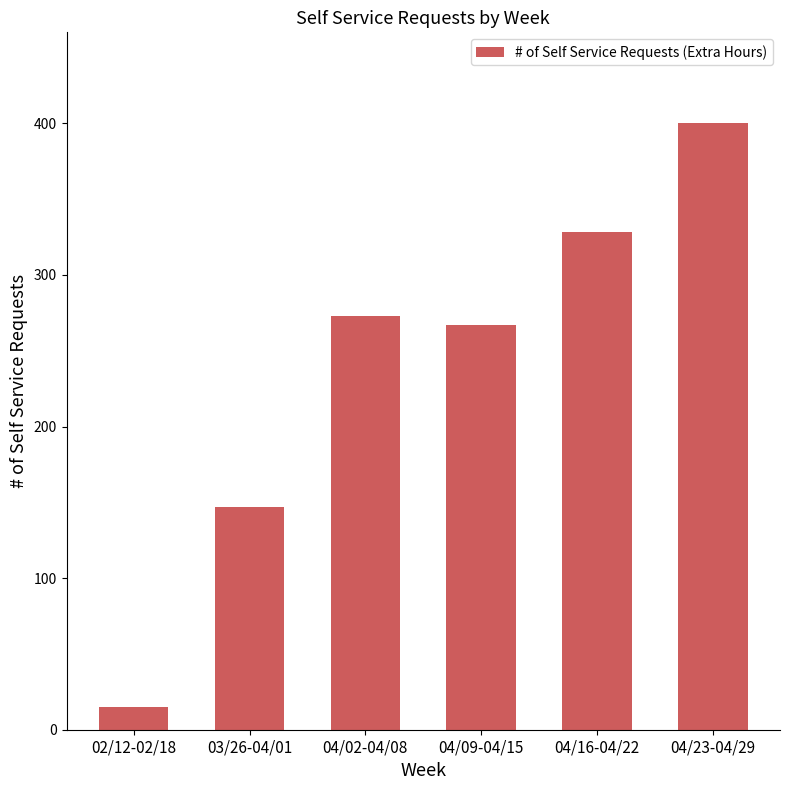

The chart shows a value of 147 at 03/26-04/01. True or false?

True